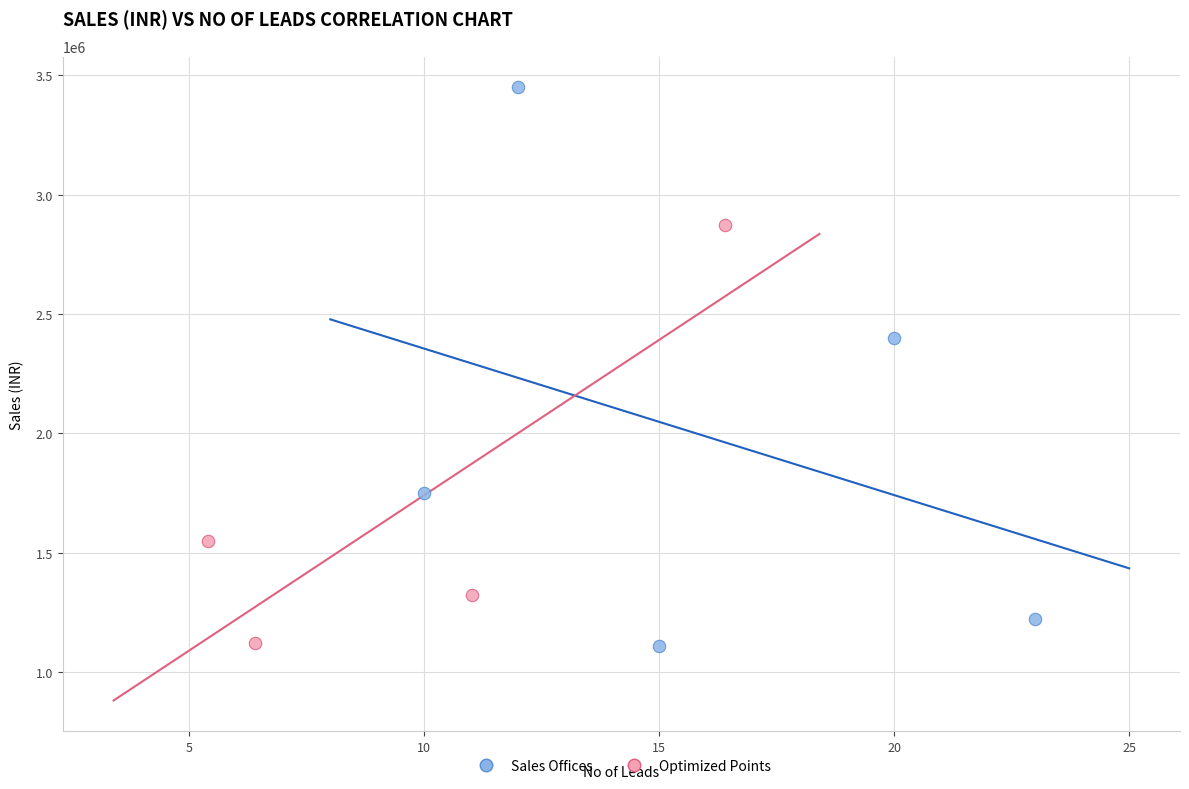

Which series contains the highest Y value?

Sales Offices